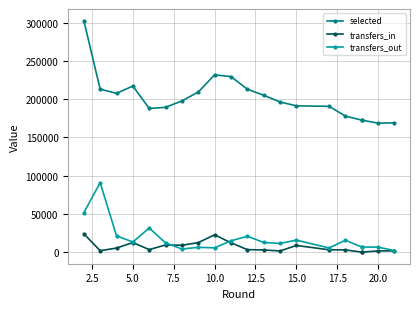

Is this an area chart (filled region under the line)?

No